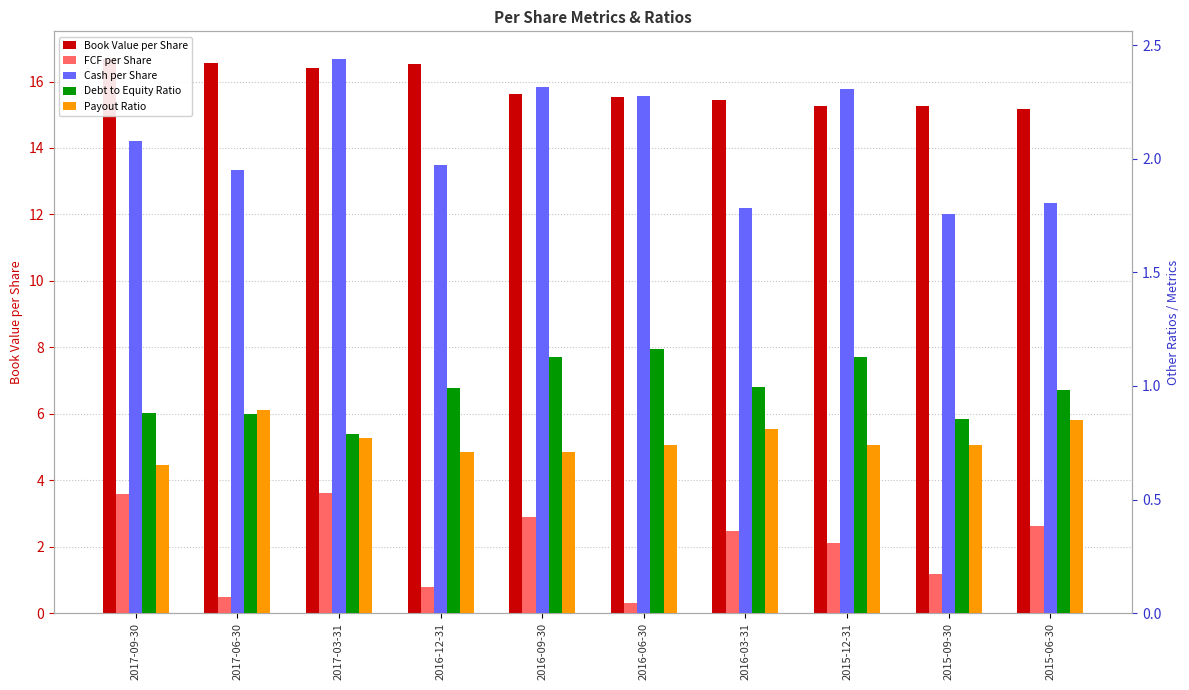

How many values in the Cash per Share series are below 2?

5